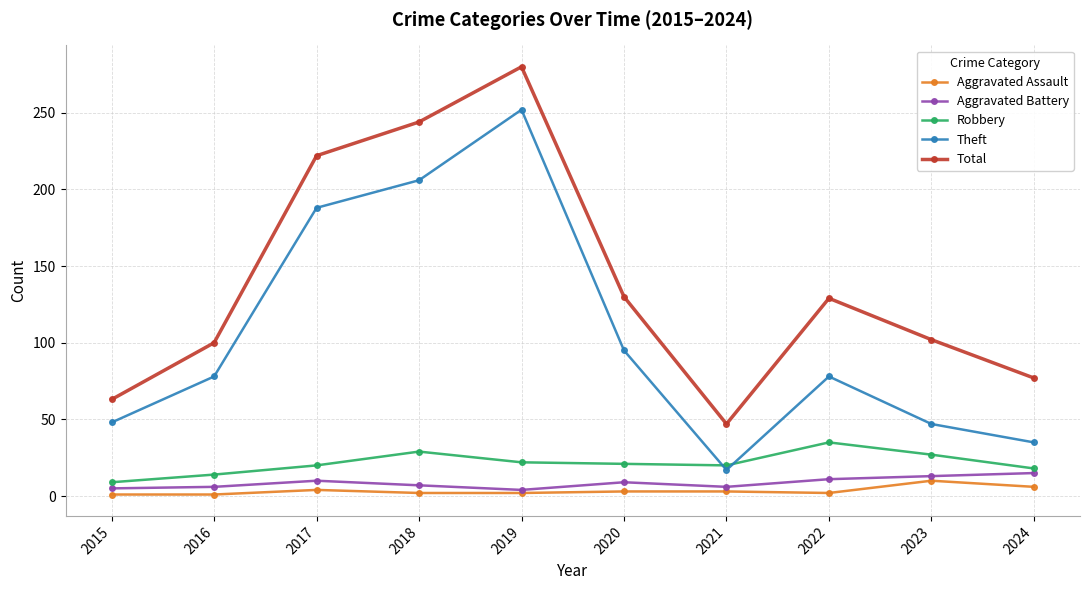

Where is the first local maximum for Theft?

2019